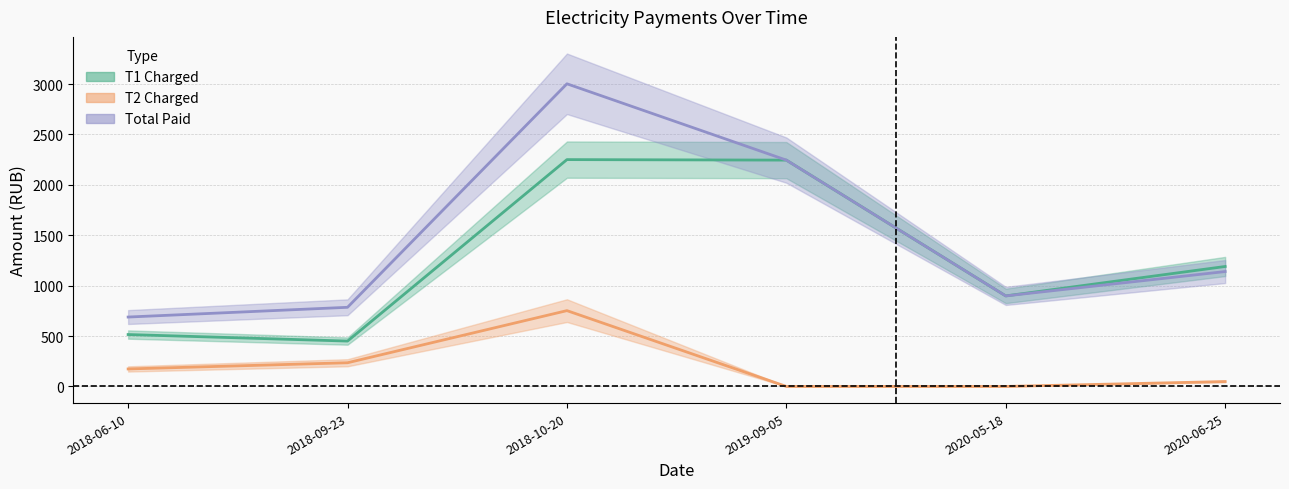

True or false: Total Paid has a value of 1455.5 at 2020-05-18.

False